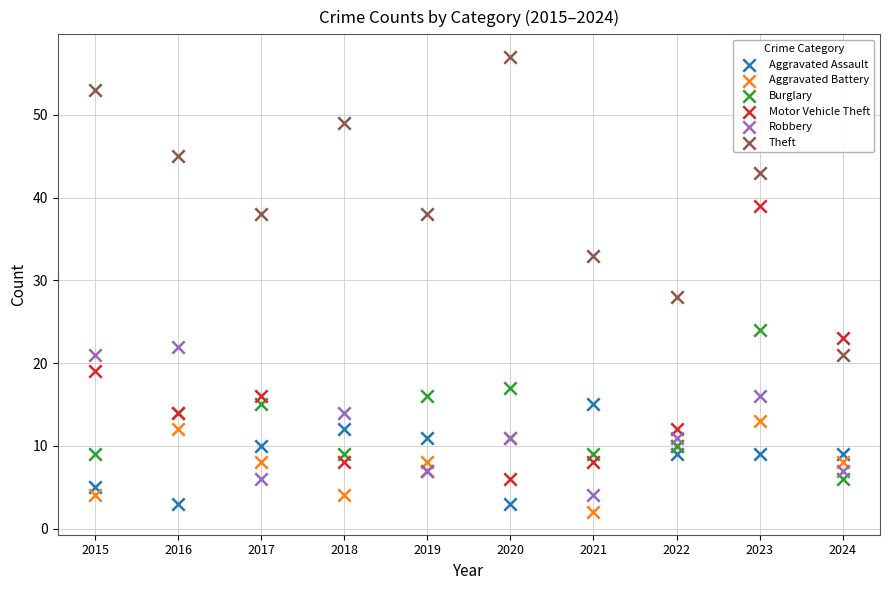

Which series reaches the minimum Y coordinate?

Aggravated Battery